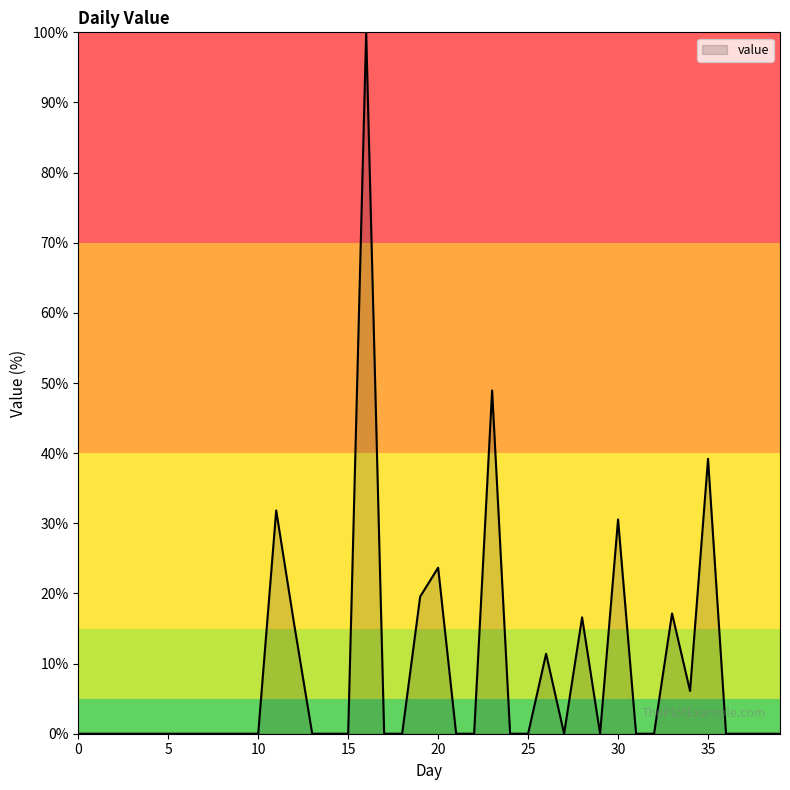

Count the number of categories in the chart.

40